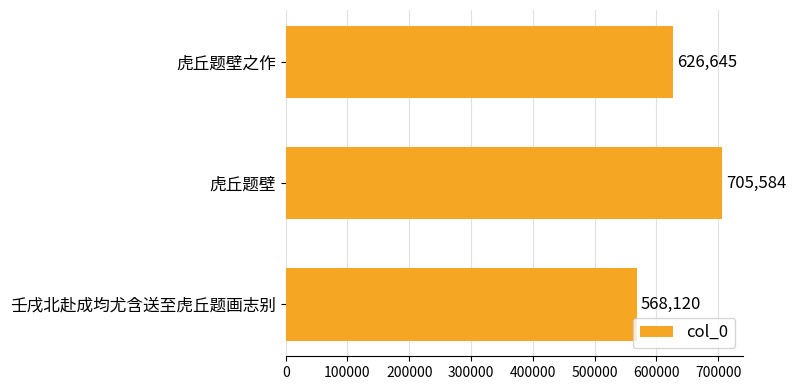

Count the values in the range 568120 to 705584.

3